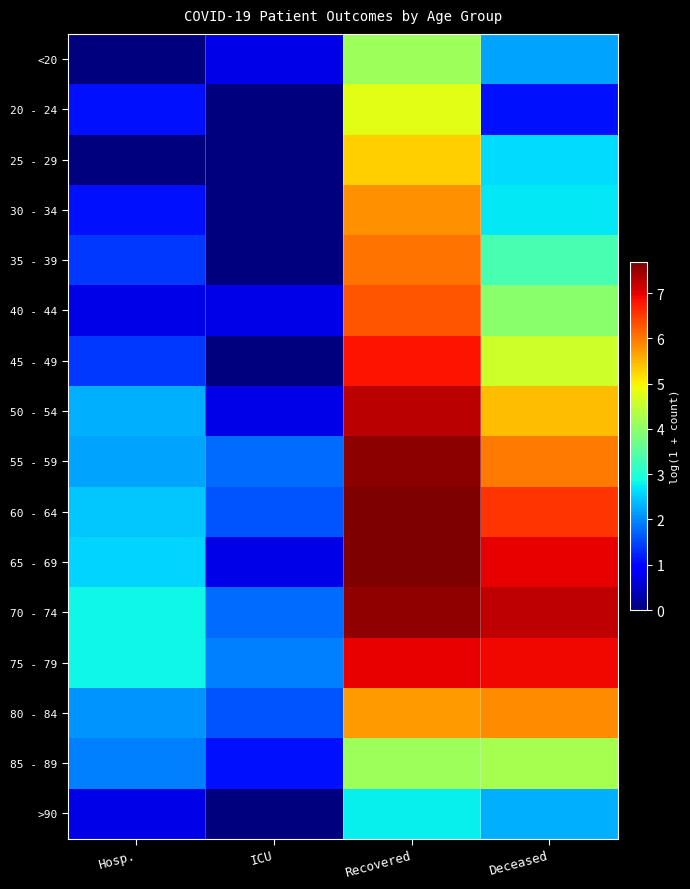

Between ICU and Deceased, which is larger?

Deceased